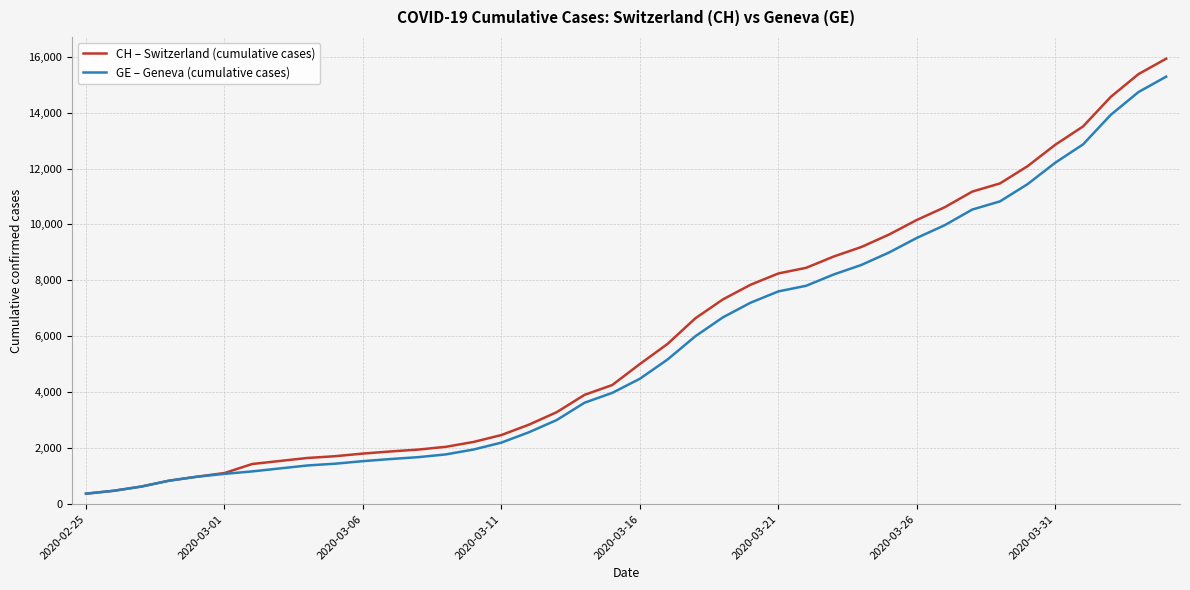

What is the maximum value for CH – Switzerland (cumulative cases)?

15926